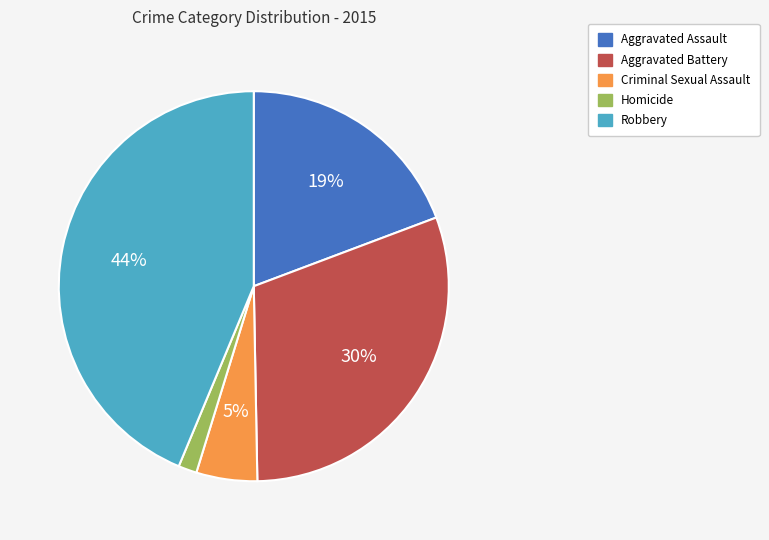

To the nearest percent, what portion does Aggravated Battery represent?

30%